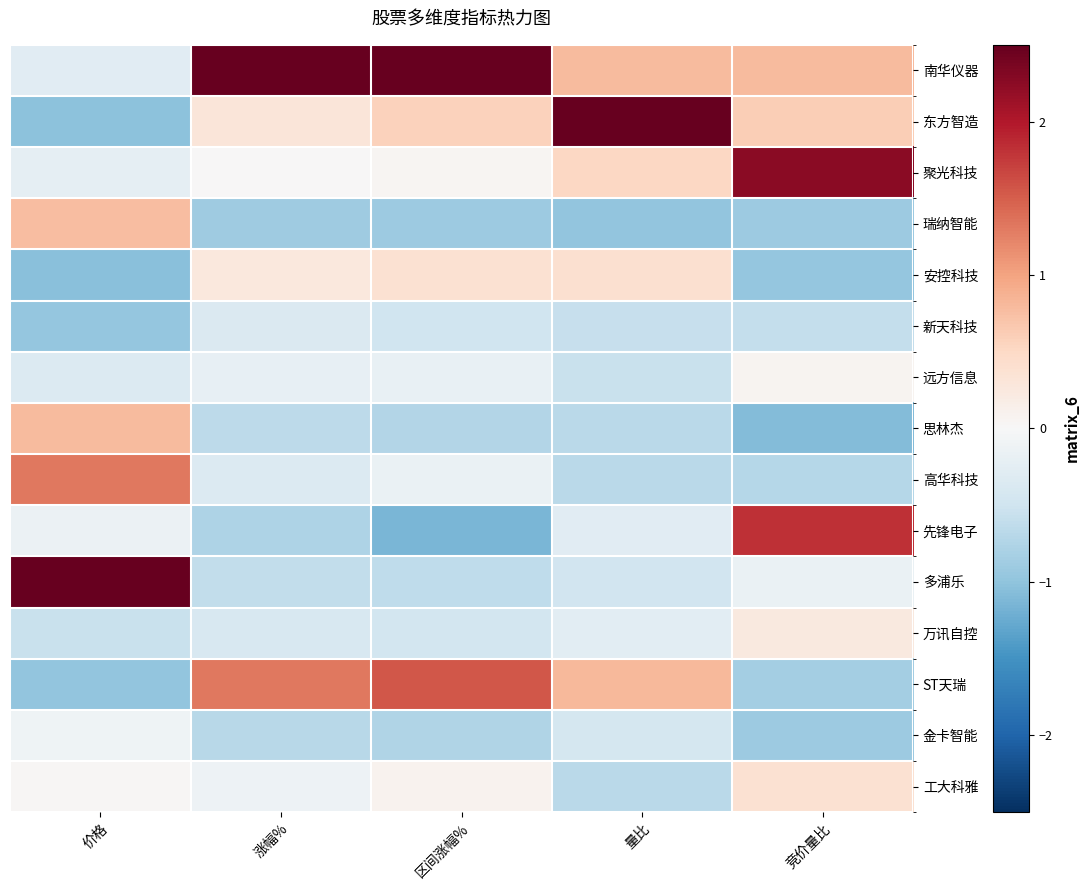

Which has a higher value, 竞价量比 or 价格?

竞价量比